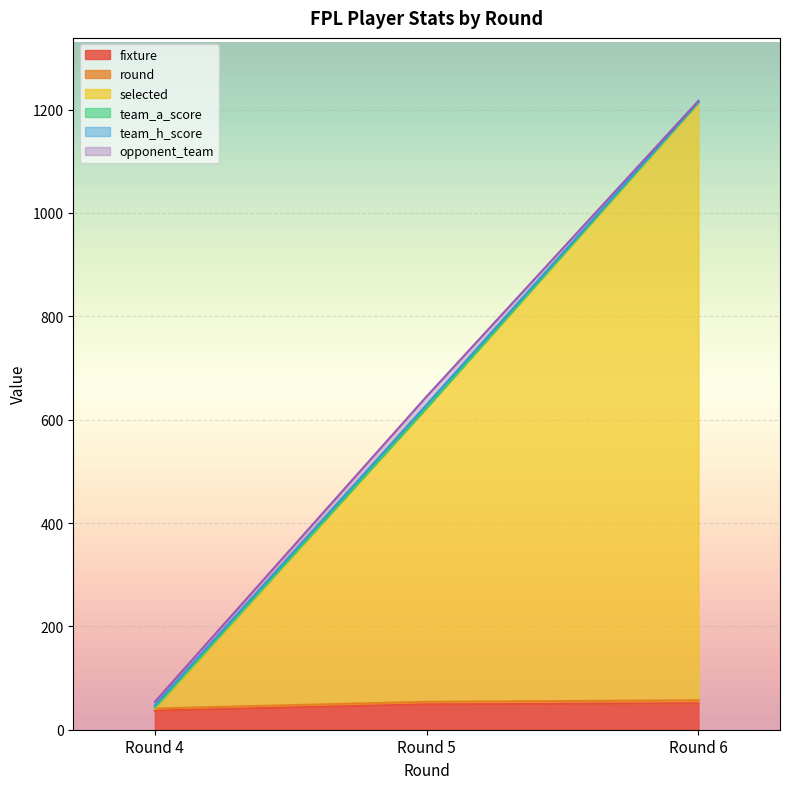

At which label does selected first exceed 623?

Round 6